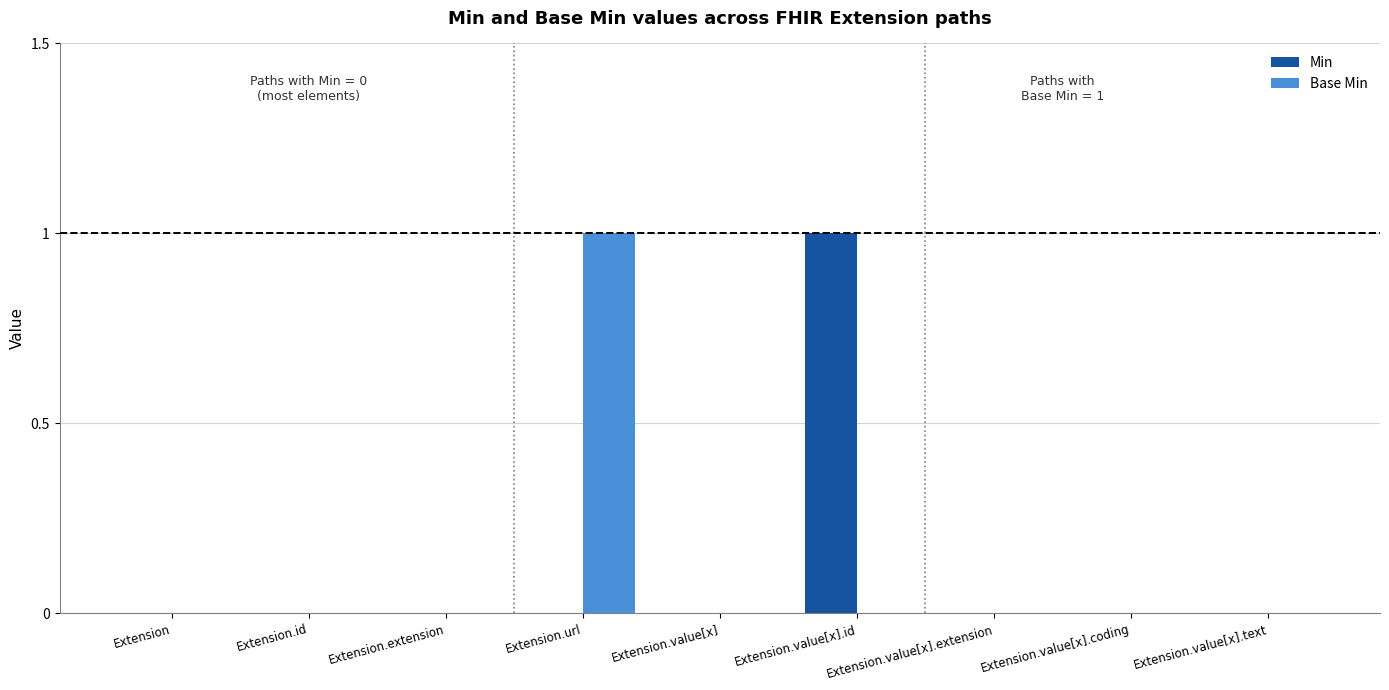

What is the sum of all Min values?

1